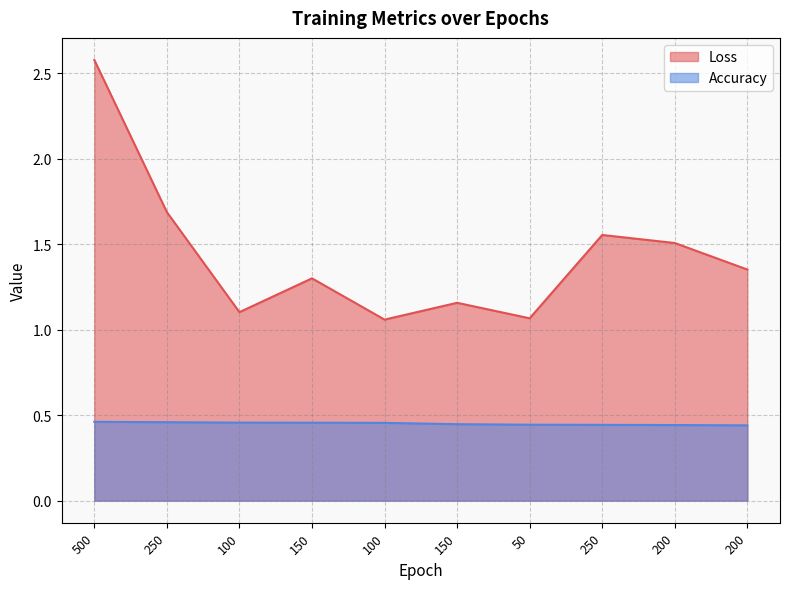

What is the smallest value displayed?

0.4